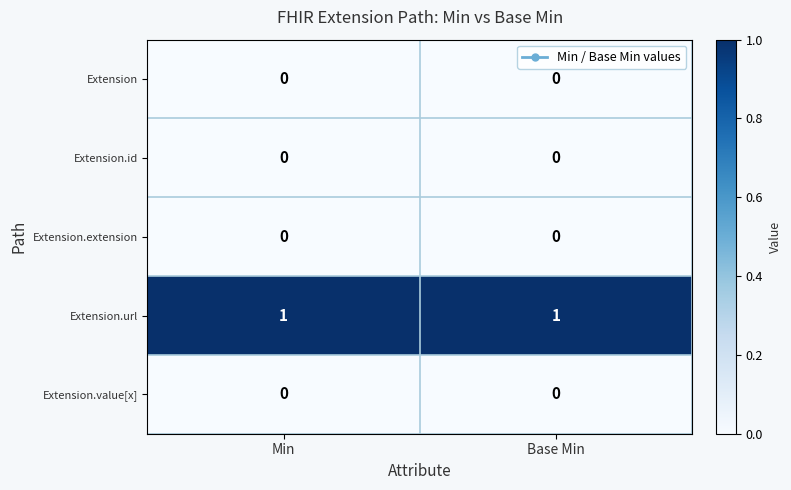

The Extension series shows 0 at Min. True or false?

True